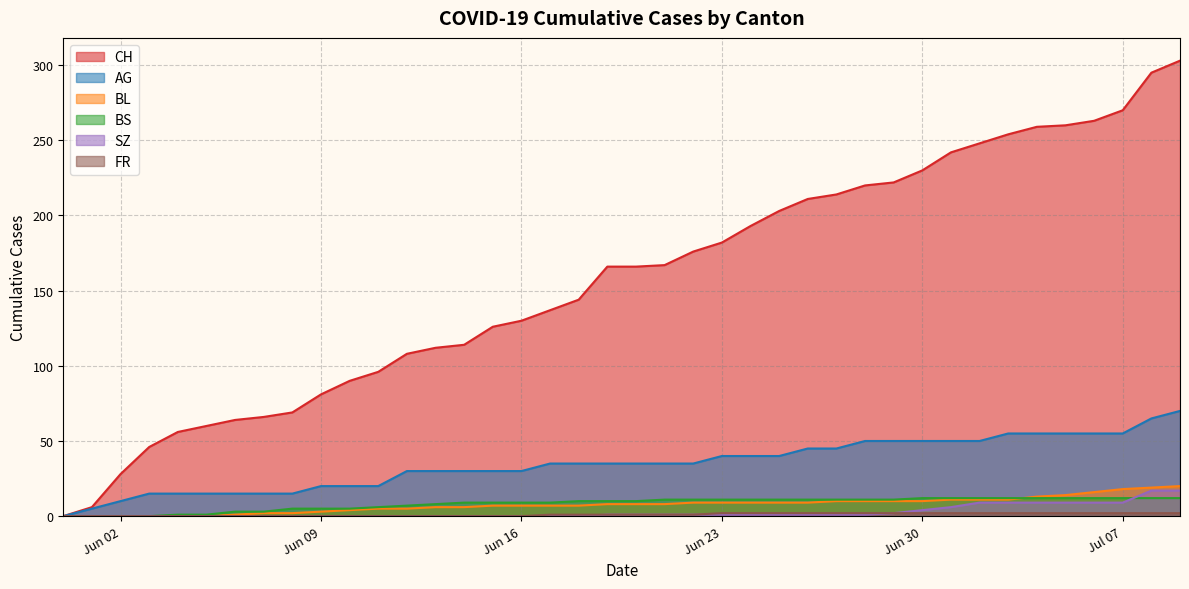

How many values in CH are above zero?

39